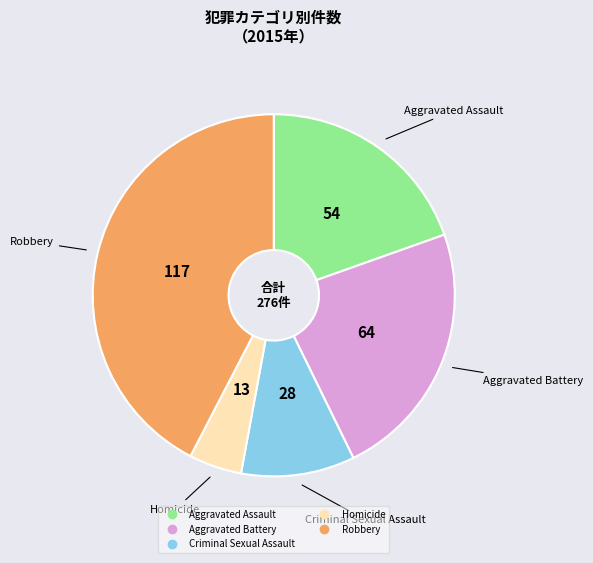

Do Aggravated Battery and Aggravated Assault together represent more than half of the pie?

No